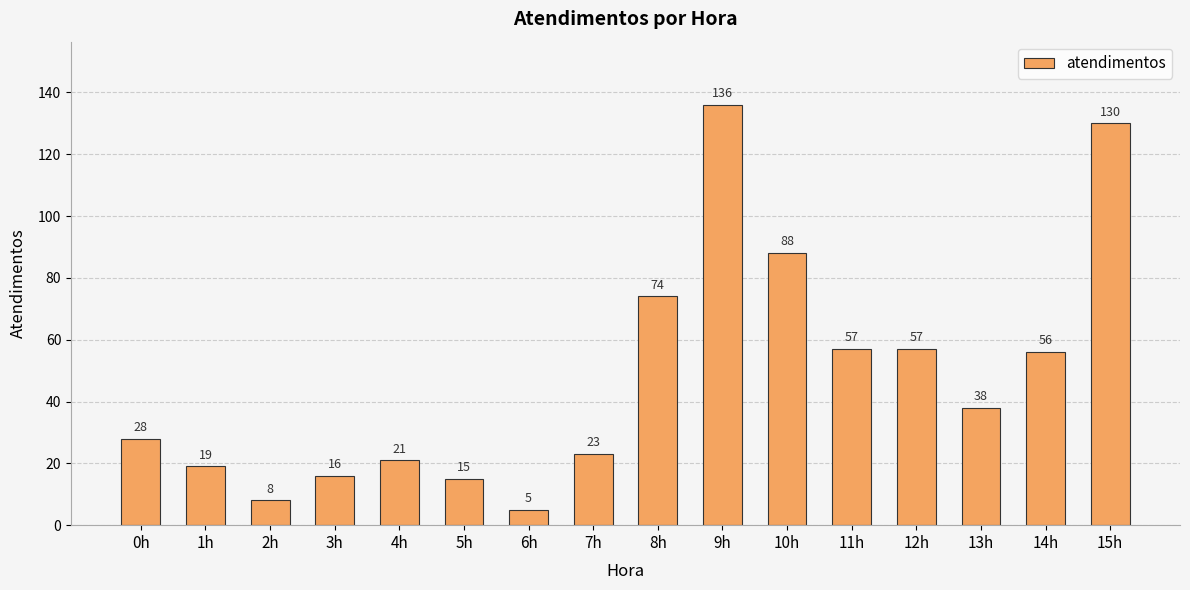

What is the greatest value displayed?

136